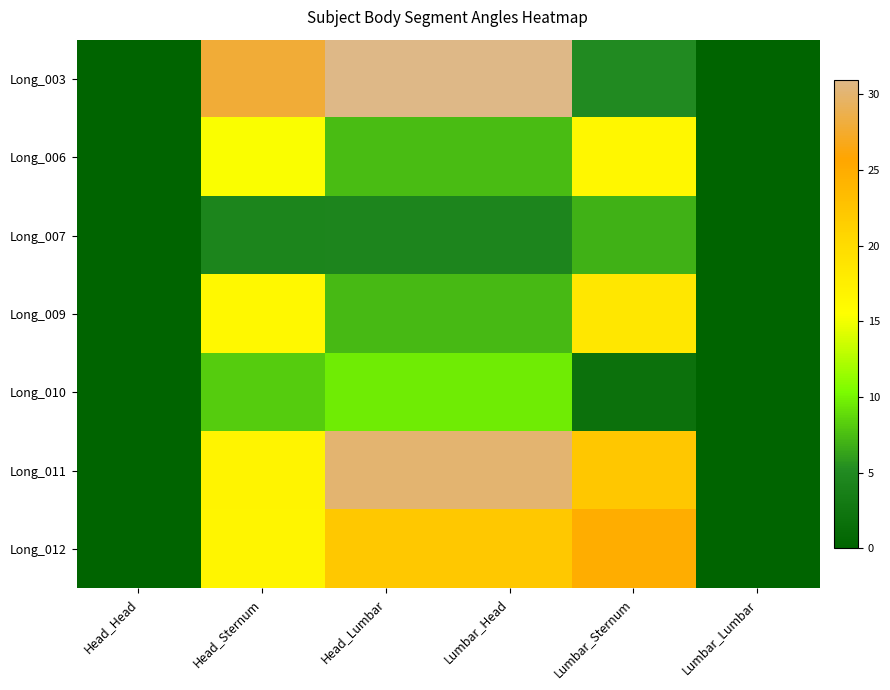

Reading right to left, list all the values displayed in this chart.

Long_003: Lumbar_Lumbar=0.0	Lumbar_Sternum=5.1	Lumbar_Head=31.0	Head_Lumbar=31.0	Head_Sternum=27.9	Head_Head=0.0
Long_006: Lumbar_Lumbar=0.0	Lumbar_Sternum=16.5	Lumbar_Head=7.5	Head_Lumbar=7.5	Head_Sternum=15.3	Head_Head=0.0
Long_007: Lumbar_Lumbar=0.0	Lumbar_Sternum=6.9	Lumbar_Head=4.6	Head_Lumbar=4.6	Head_Sternum=4.4	Head_Head=0.0
Long_009: Lumbar_Lumbar=0.0	Lumbar_Sternum=18.5	Lumbar_Head=7.3	Head_Lumbar=7.3	Head_Sternum=16.3	Head_Head=0.0
Long_010: Lumbar_Lumbar=0.0	Lumbar_Sternum=1.9	Lumbar_Head=9.7	Head_Lumbar=9.7	Head_Sternum=8.1	Head_Head=0.0
Long_011: Lumbar_Lumbar=0.0	Lumbar_Sternum=22.2	Lumbar_Head=30.1	Head_Lumbar=30.1	Head_Sternum=16.9	Head_Head=0.0
Long_012: Lumbar_Lumbar=0.0	Lumbar_Sternum=24.9	Lumbar_Head=22.1	Head_Lumbar=22.1	Head_Sternum=16.8	Head_Head=0.0